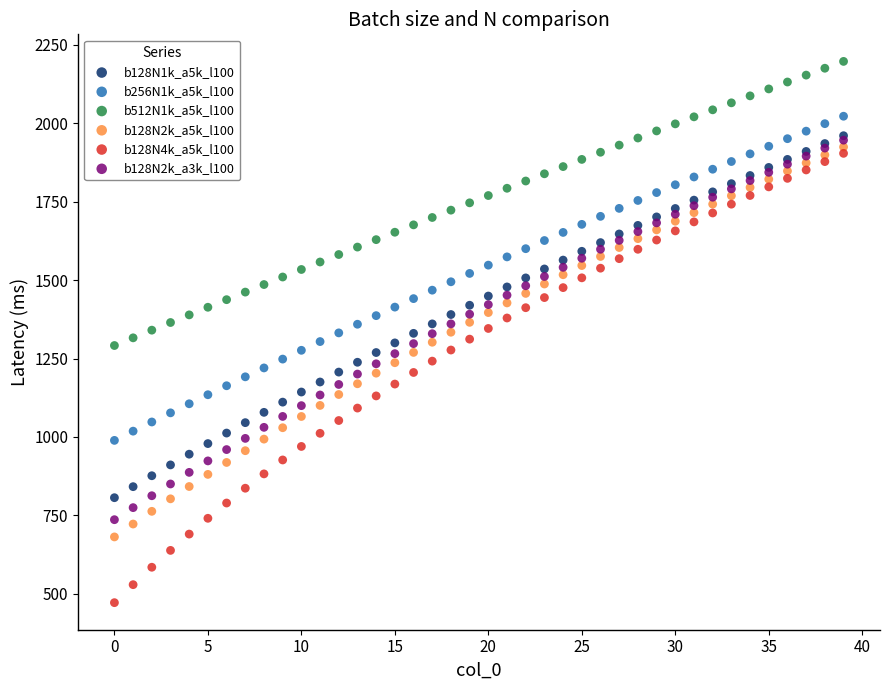

What are all the series names shown in the legend?

b128N1k_a5k_l100, b256N1k_a5k_l100, b512N1k_a5k_l100, b128N2k_a5k_l100, b128N4k_a5k_l100, b128N2k_a3k_l100